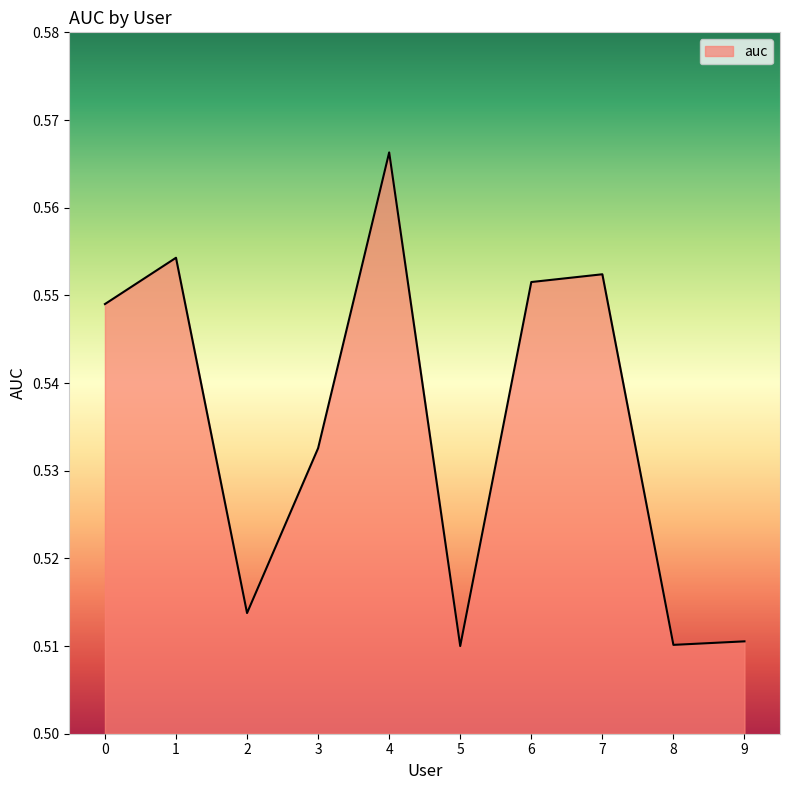

At which category does the data reach its first local peak?

1